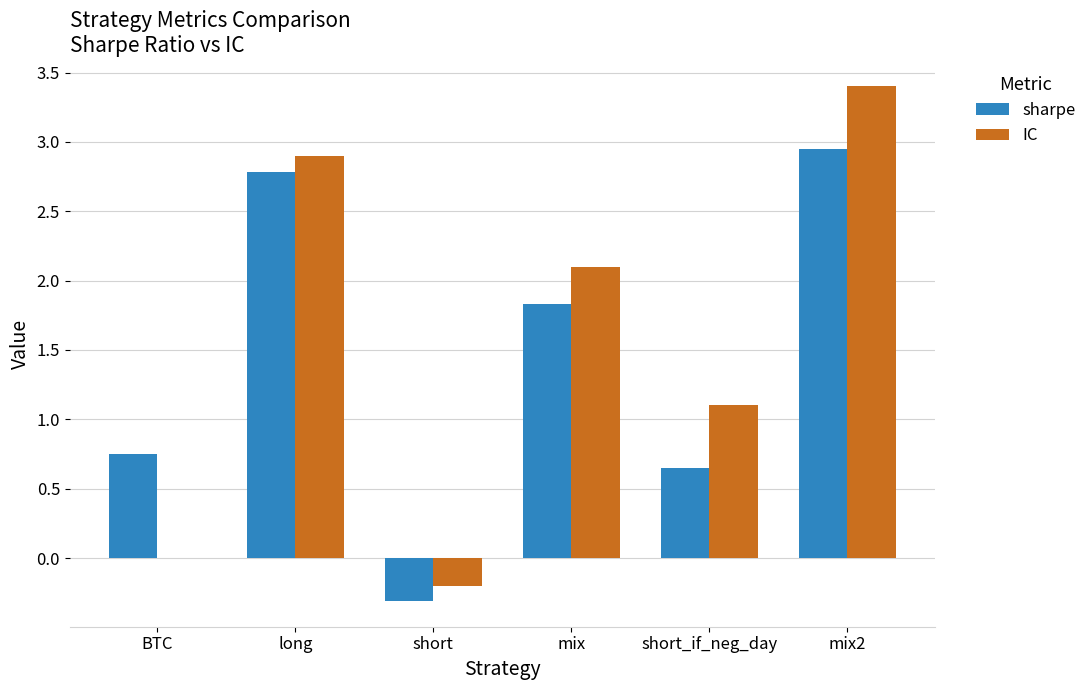

The value of IC at long is 2.9. True or false?

True